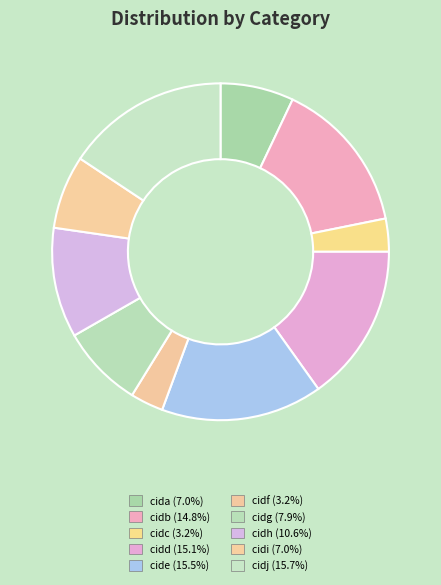

To the nearest percent, what is the difference between the largest and smallest slice percentages?

12%